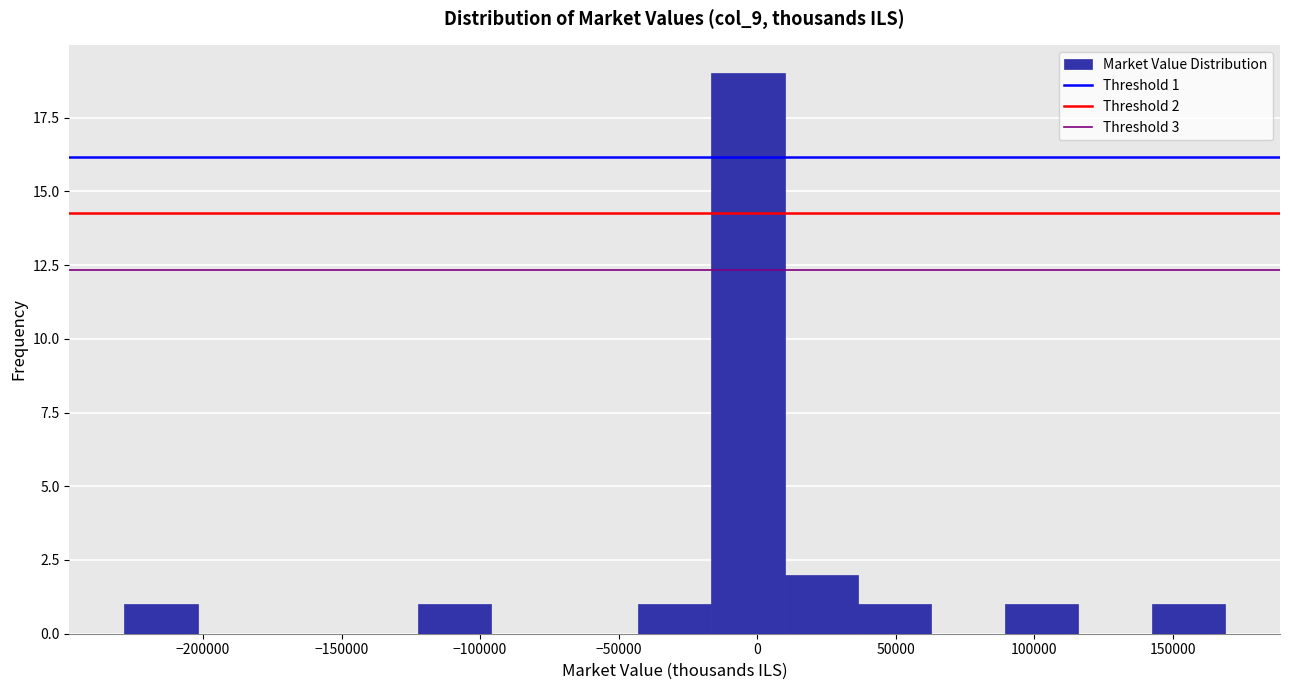

Over which range of the x-axis is the bar tallest?

-15000 to 10000